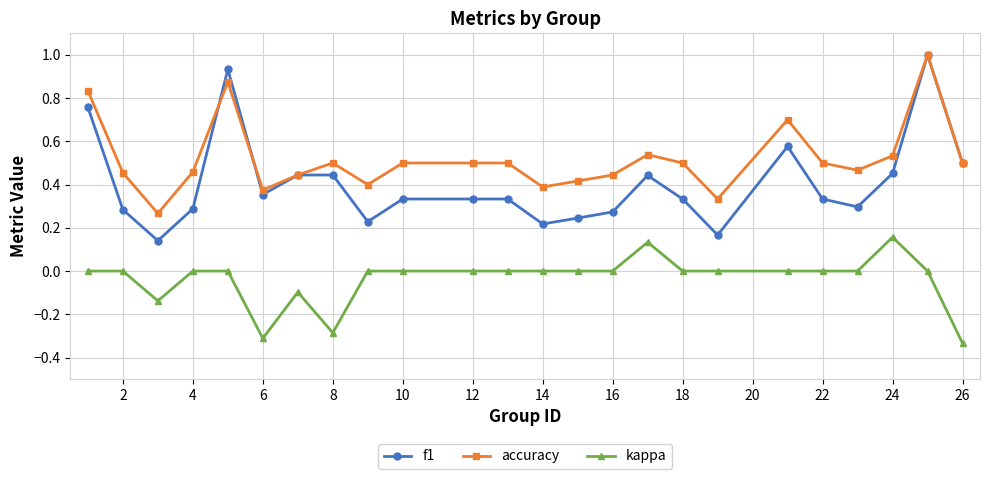

True or false: accuracy has more than 2 interior local peaks.

True